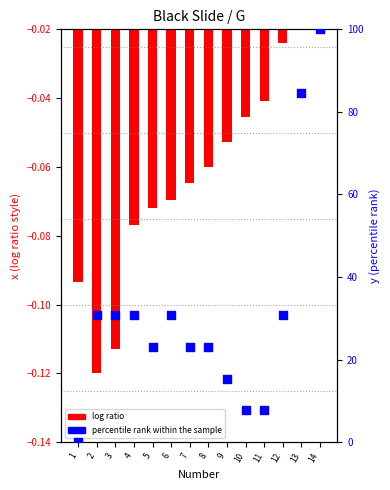

Which series has the largest Y range (max minus min)?

percentile rank within the sample